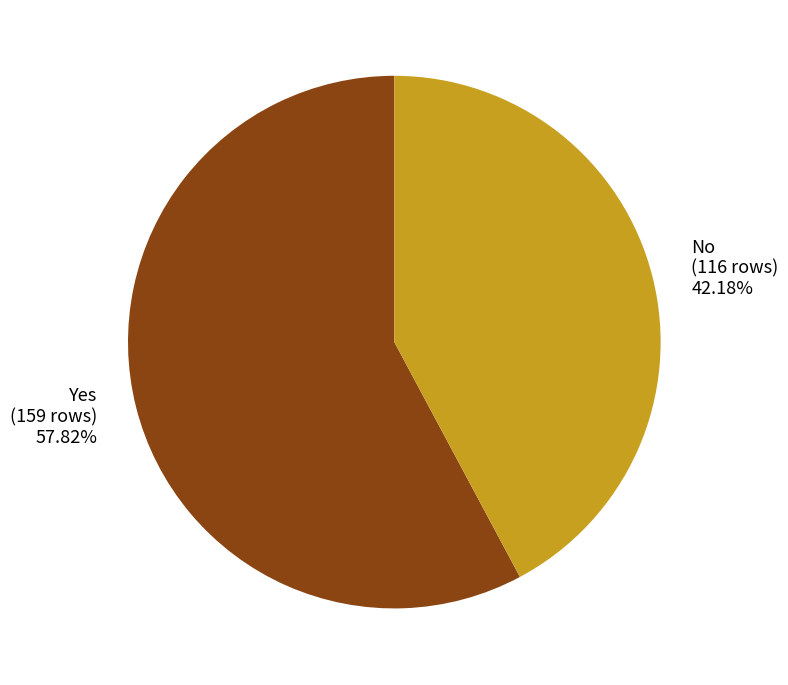

Do No and Yes together represent more than half of the pie?

Yes